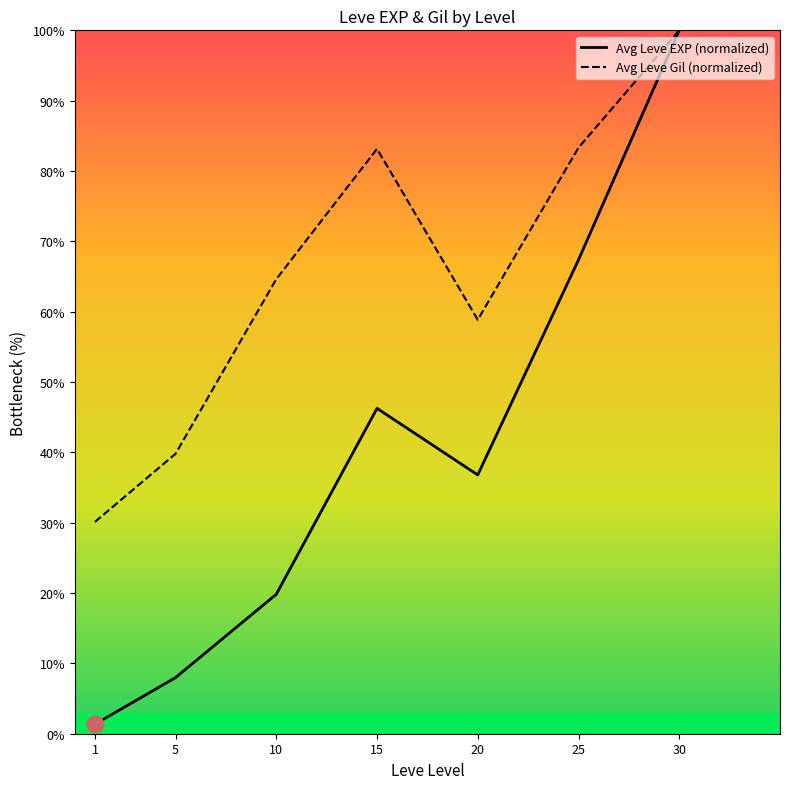

Which series has the widest spread of values?

Avg Leve EXP (normalized)